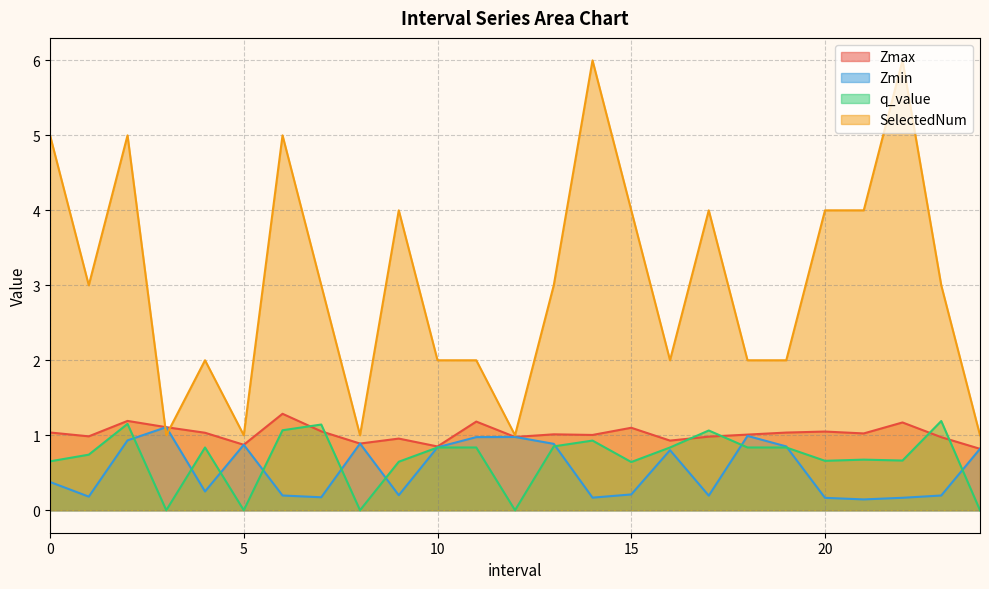

True or false: Zmin has more than 2 points higher than both neighbors.

True